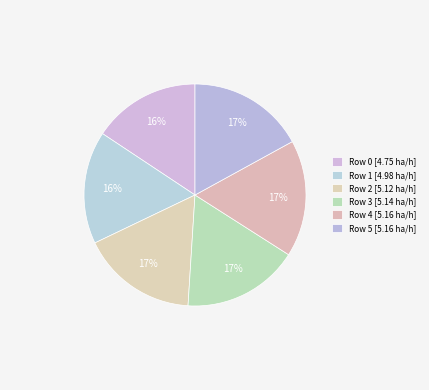

Which category has the smallest portion of the pie?

Row 0